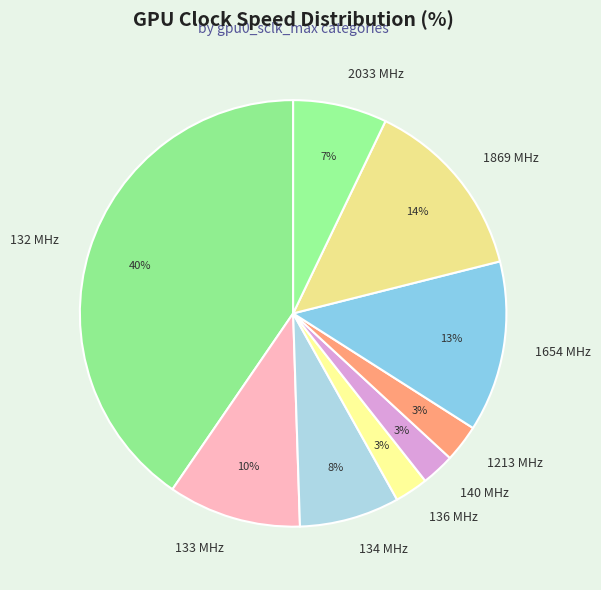

Combined, do 134 MHz and 132 MHz account for over 50%?

No